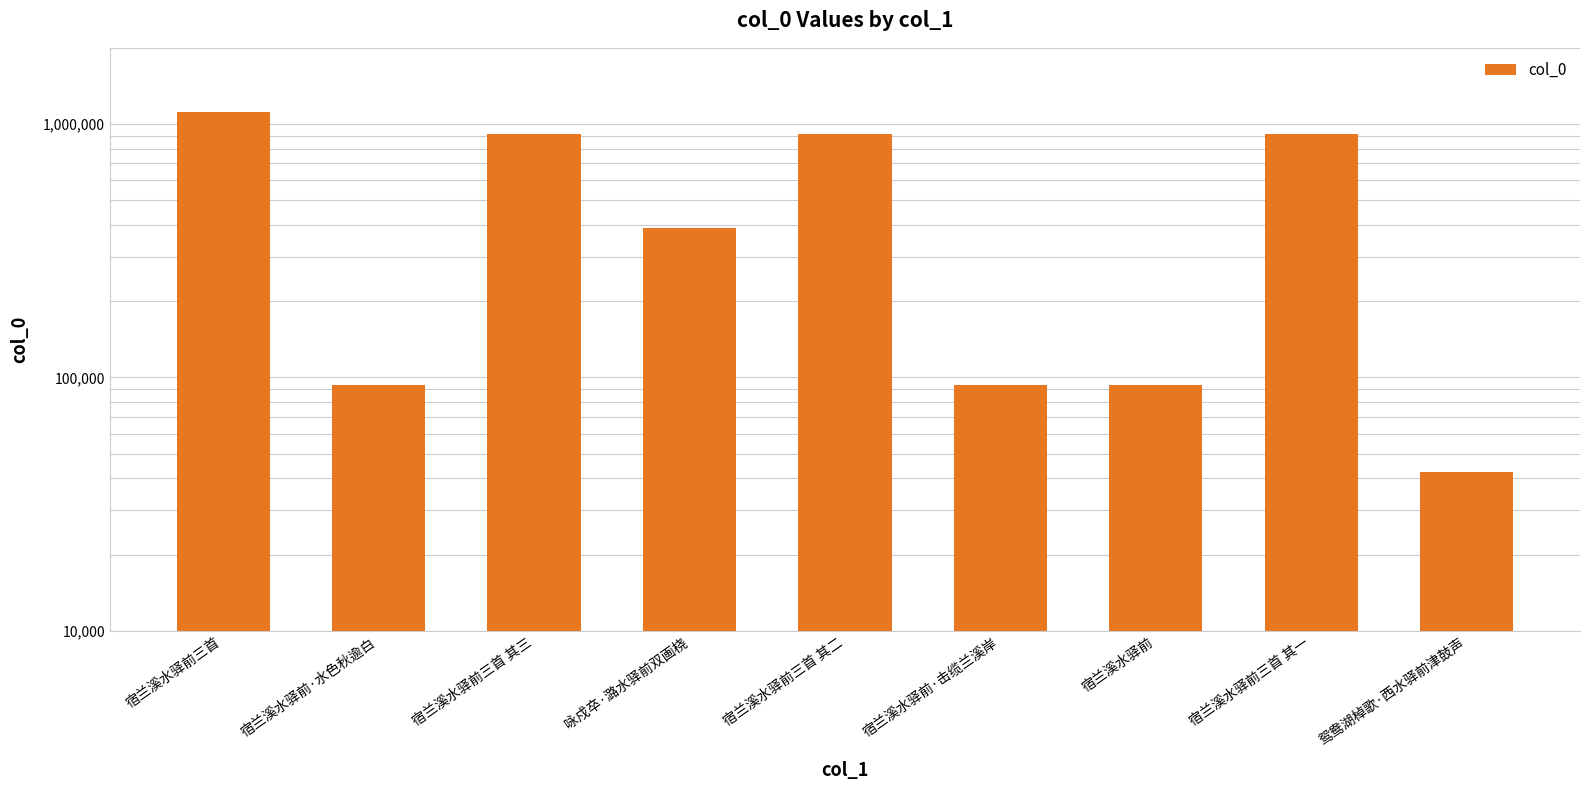

Reading right to left, transcribe all the data shown in this chart.

42354	914757	93113	93117	914756	389092	914755	93114	1115163